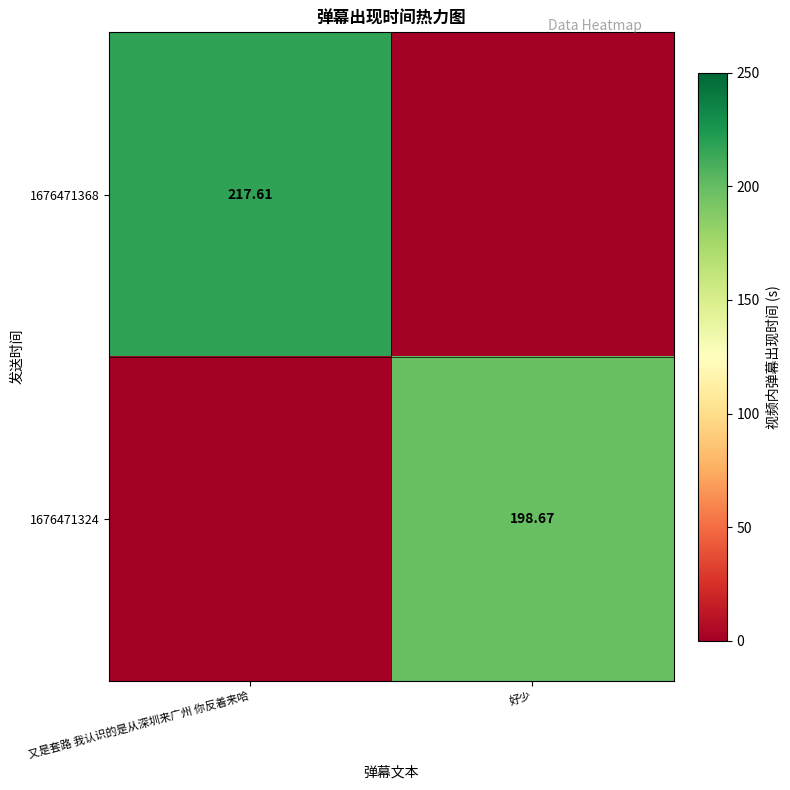

Is the value of 1676471368 at 又是套路 我认识的是从深圳来广州 你反着来哈 greater than the value of 1676471324 at 好少?

Yes